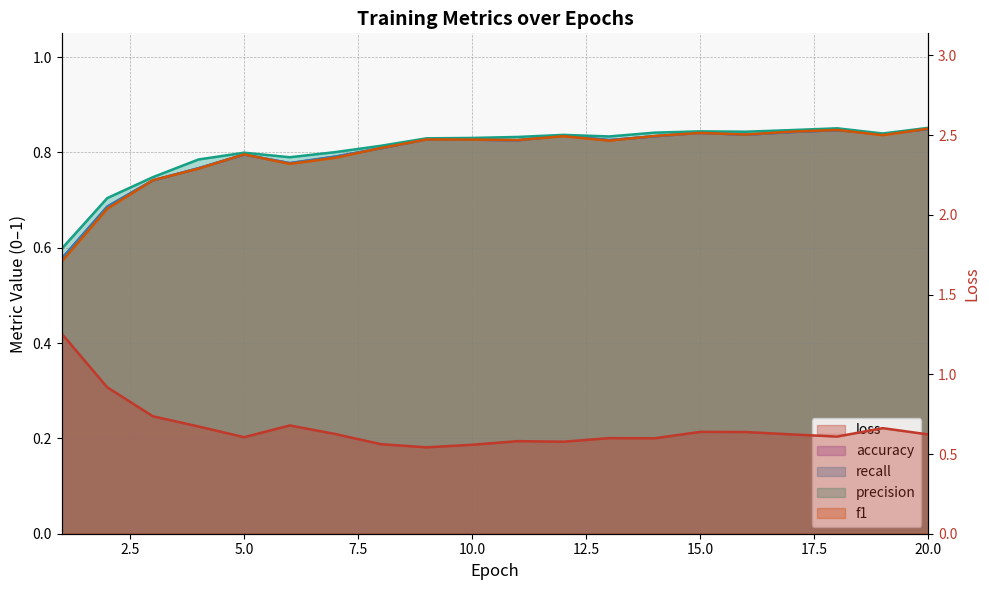

At which category does accuracy reach its first local valley?

6